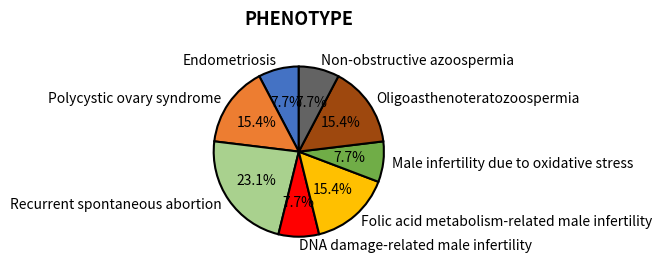

Count the number of slices in the pie.

8